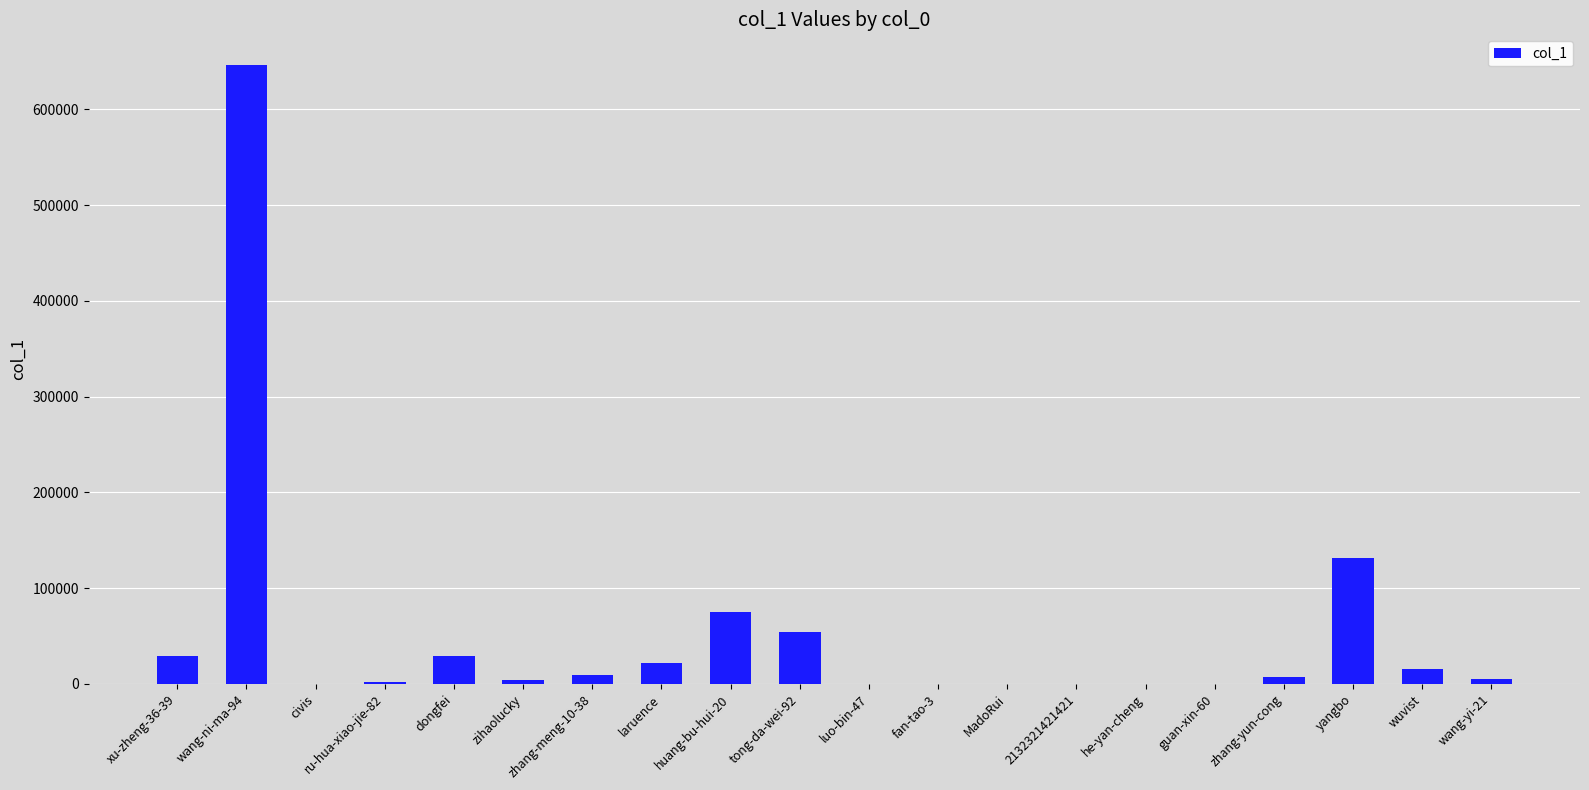

Where does the data first go above 7265?

xu-zheng-36-39